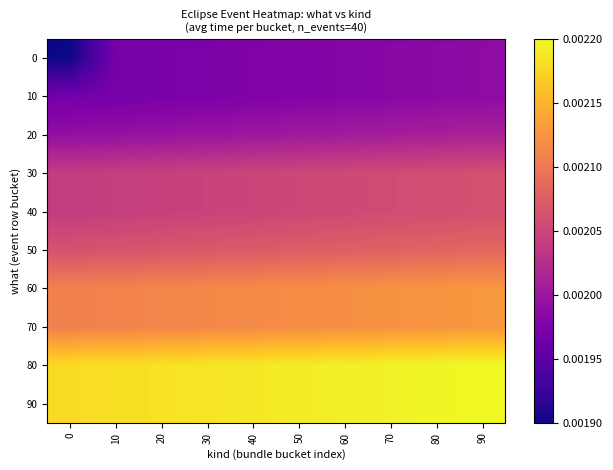

Rank the series at 30 from lowest to highest value.

0, 10, 20, 30, 40, 50, 60, 70, 80, 90